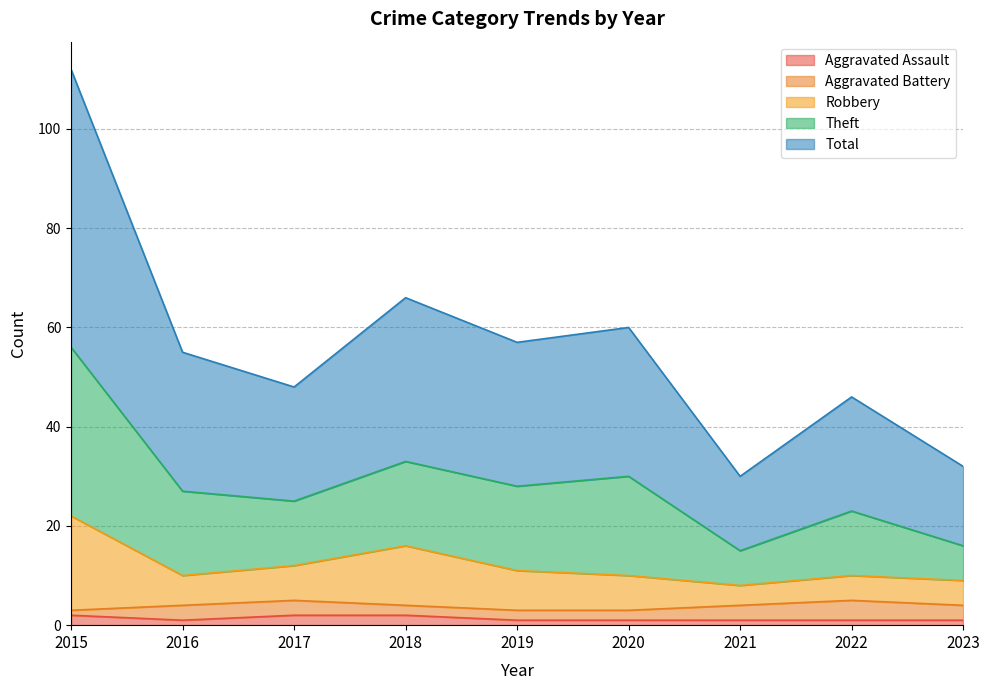

Where is the first local maximum for Theft?

2018